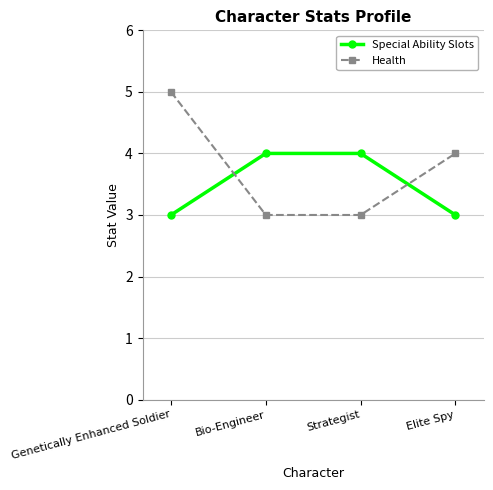

List the series in order of their peak value, highest first.

Health, Special Ability Slots